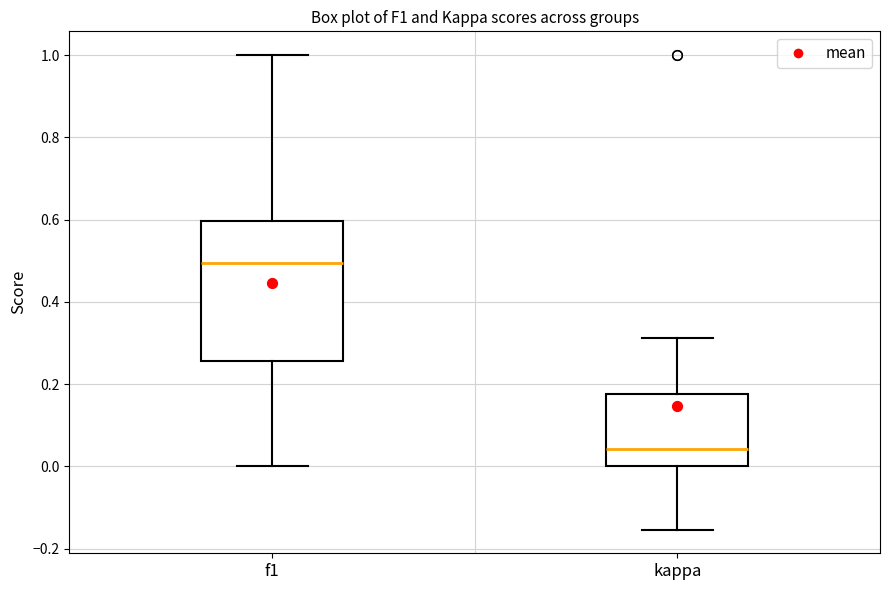

Which box's median line is the lowest?

kappa